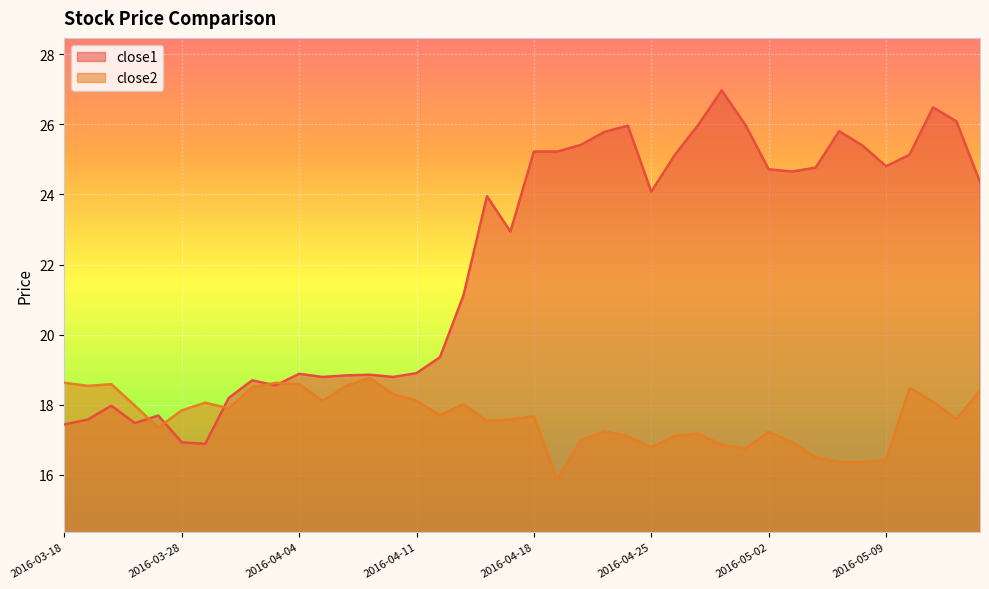

At which label is close1 closest to 21?

2016-04-13